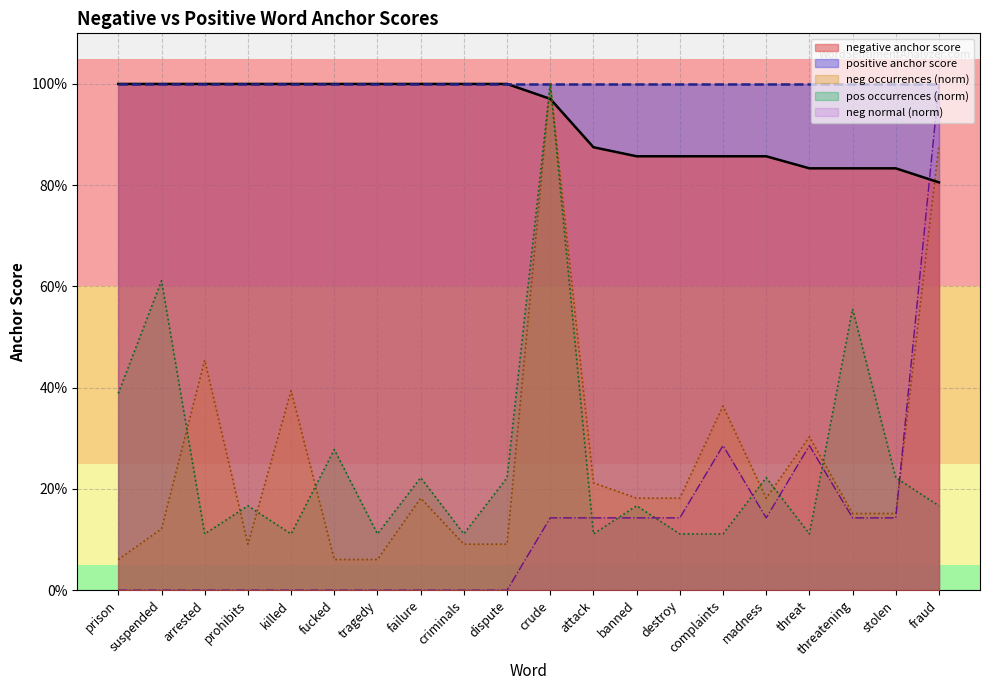

Approximately how many times larger is the value at tragedy compared to dispute?

1.0